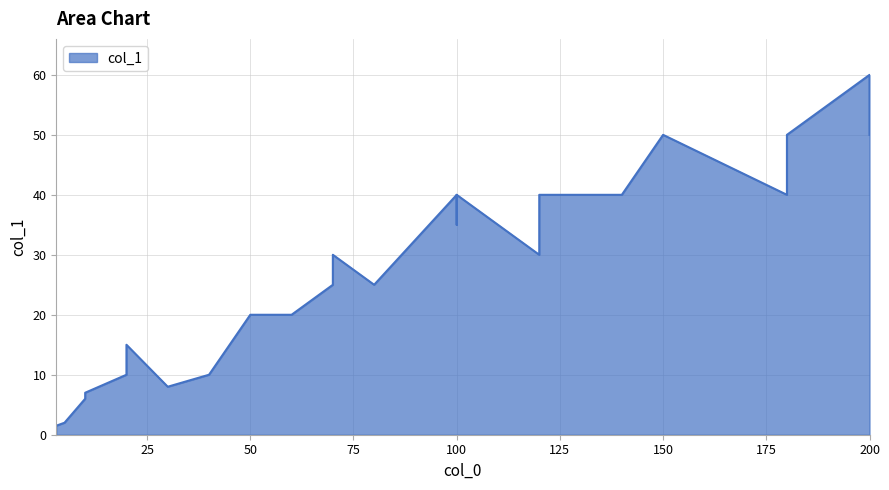

True or false: the data shows 15.0 at 20.

True